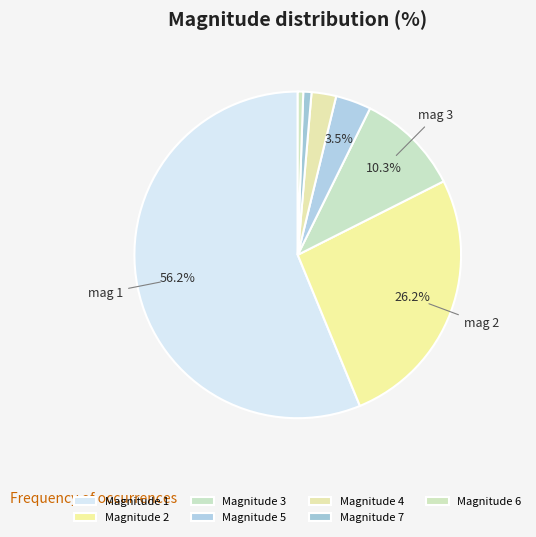

Which slice is the largest?

1